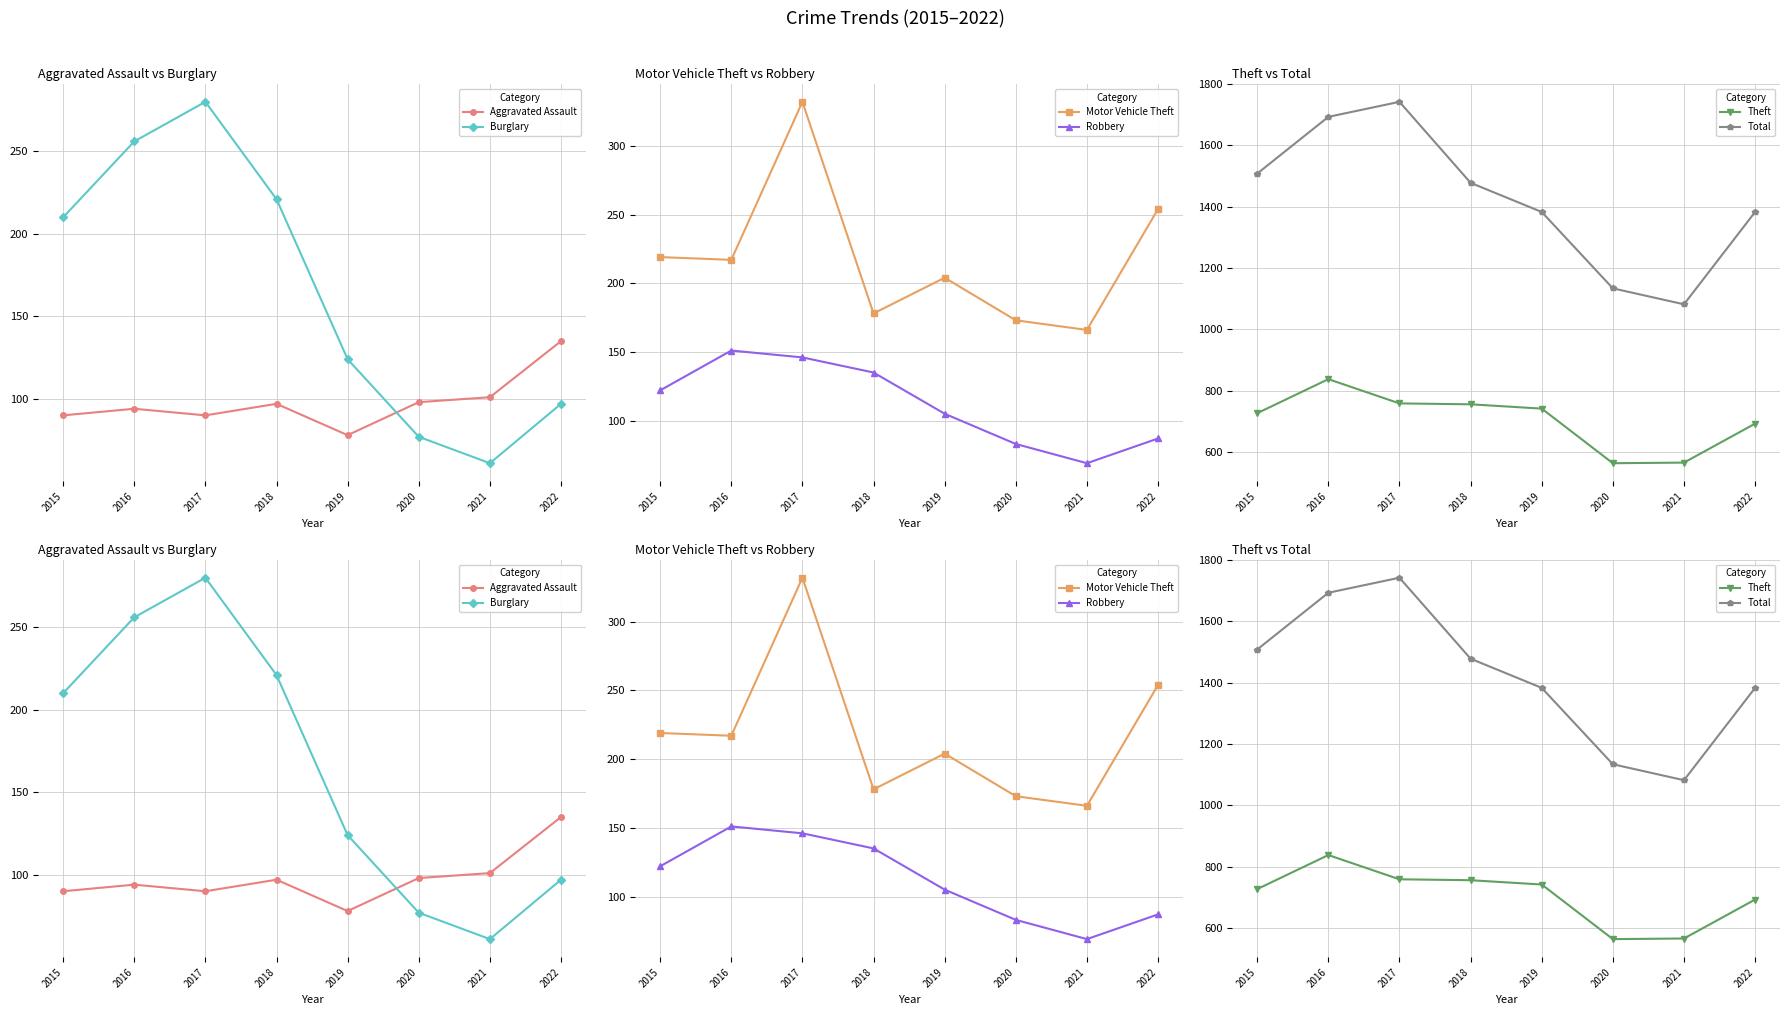

How many lines are shown in the chart?

6